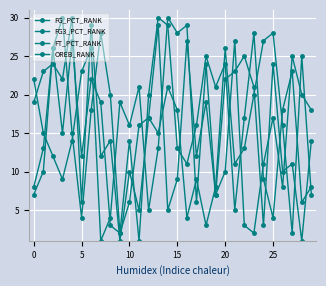

Which category has the lowest value across all series?

9